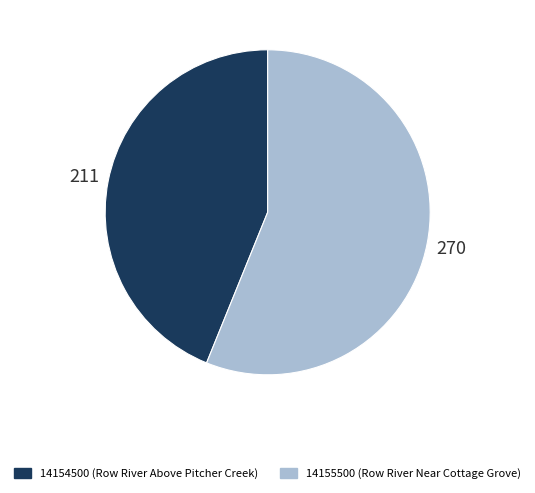

Combined, do 14154500 and 14155500 account for over 50%?

Yes